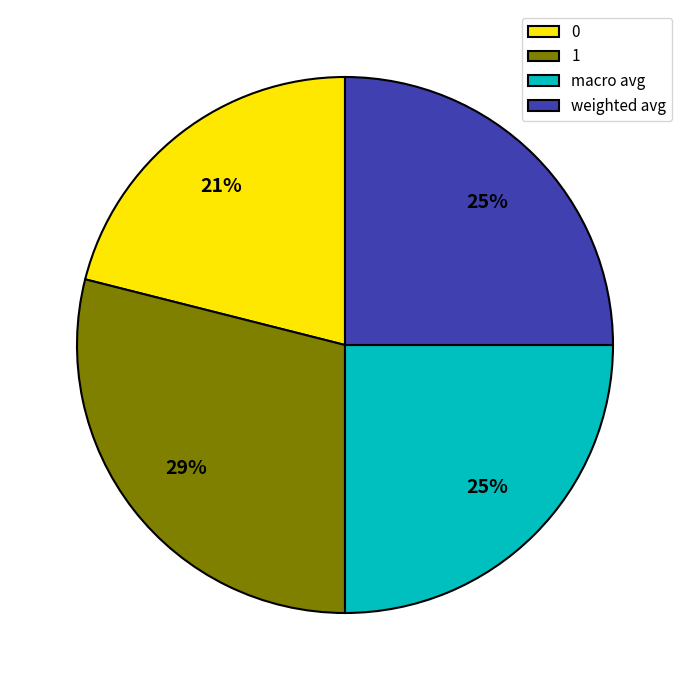

How many slices are in this pie chart?

4